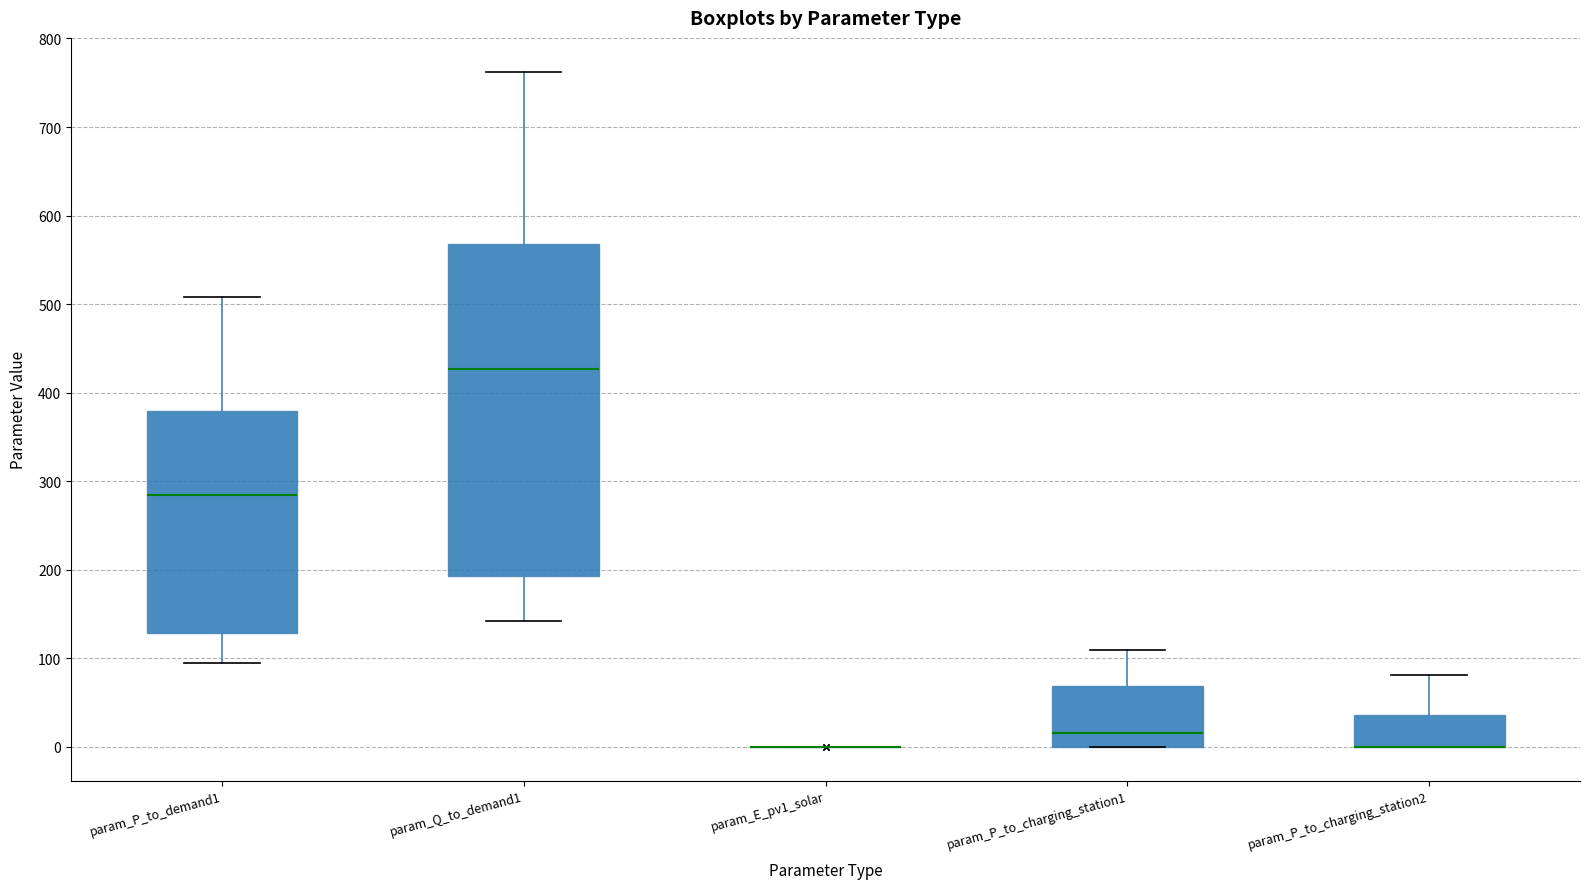

Reading left to right, read every box against the y-axis: the position of its median line, the range the box covers, and the ends of its whiskers. The values are not printed on the chart, so give them approximately, as read against the axis.

param_P_to_demand1: median 280, box 130 to 380, whiskers 90 to 510
param_Q_to_demand1: median 430, box 190 to 570, whiskers 140 to 760
param_E_pv1_solar: box collapsed to a line at 0, whiskers 0 to 0
param_P_to_charging_station1: median 20, box 0 to 70, whiskers 0 to 110
param_P_to_charging_station2: median 0 (drawn on the box's lower edge), box 0 to 40, whiskers 0 to 80